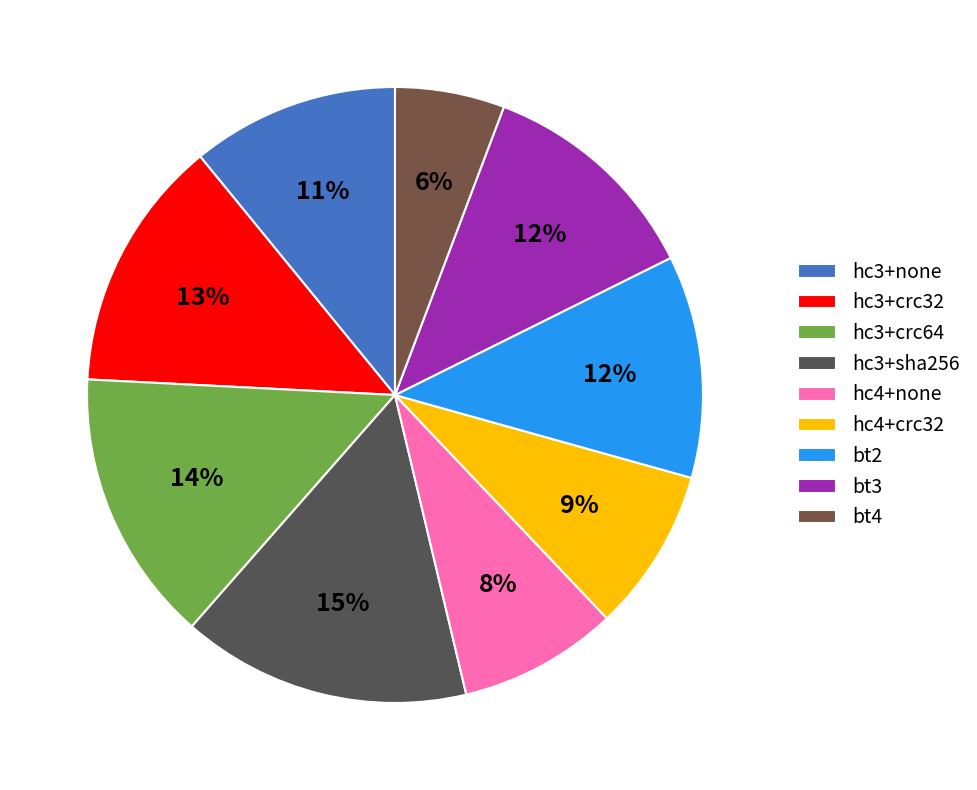

Is there a majority slice in this chart?

No